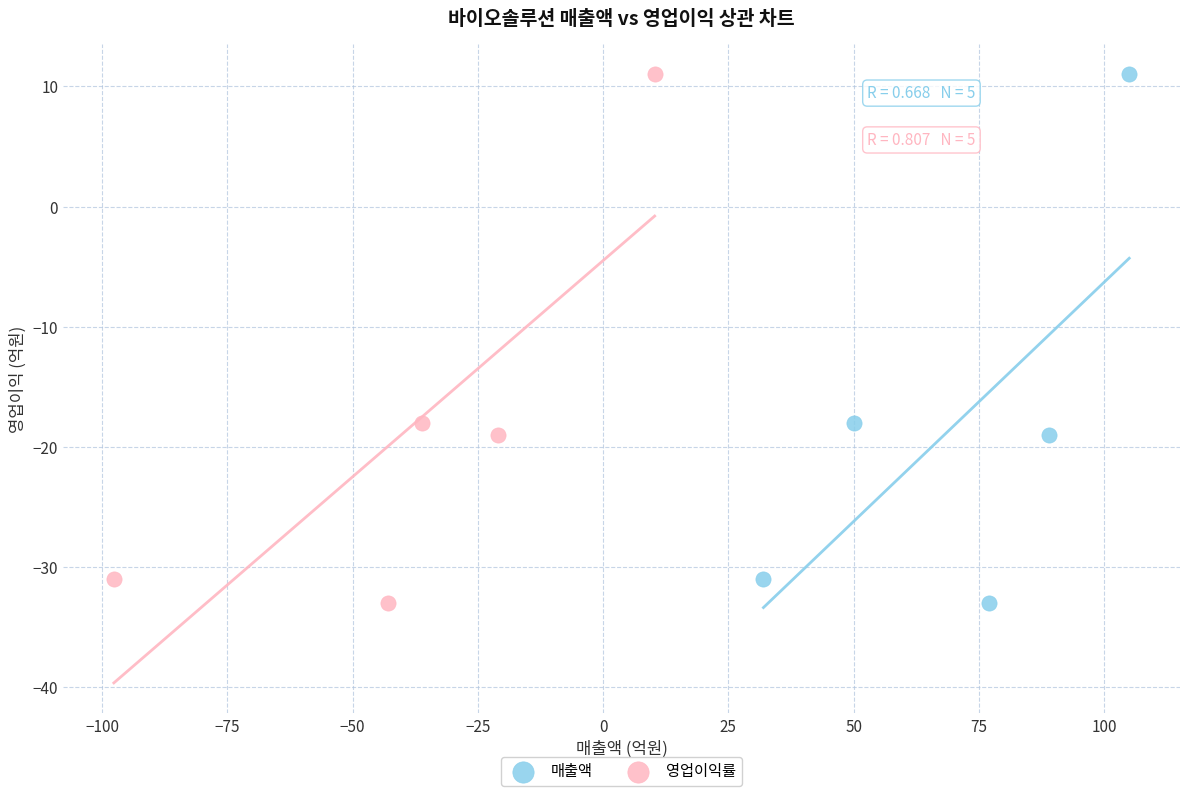

What are all the series names shown in the legend?

매출액, 영업이익률